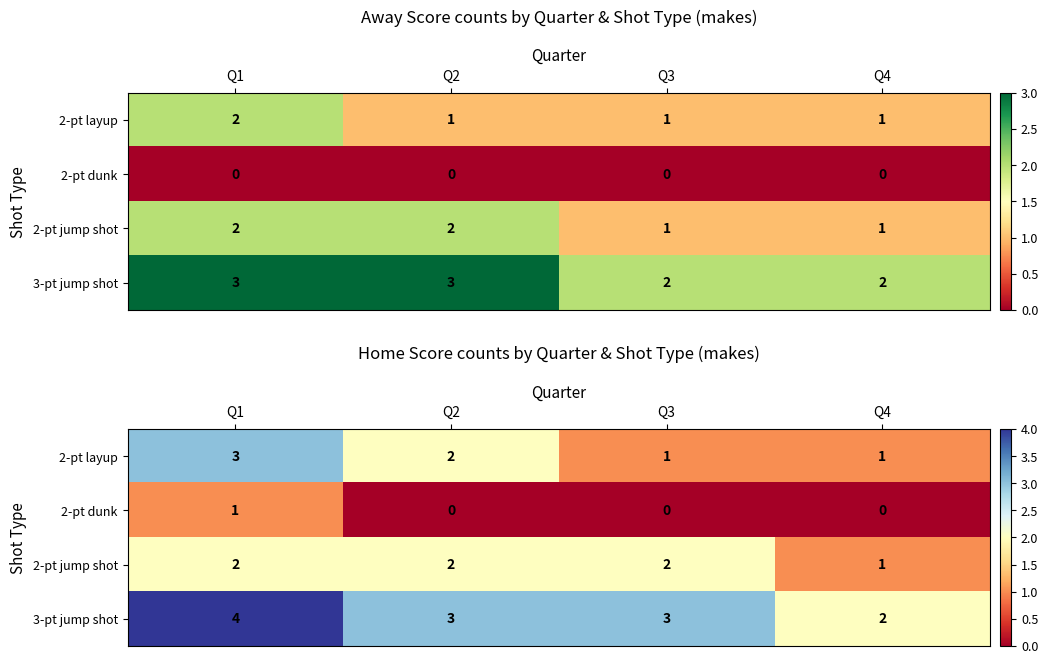

Where is 2-pt dunk nearest to the value 0?

Q2